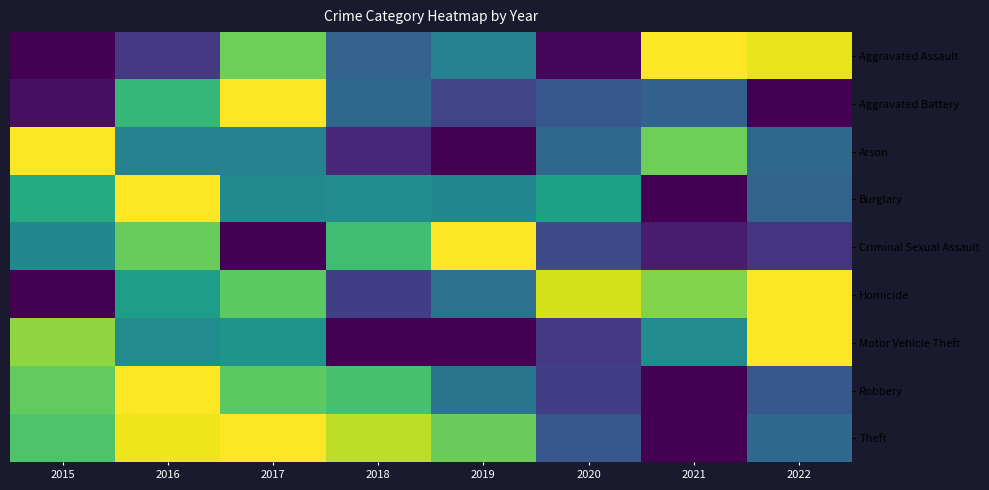

Reading left to right, list all the values displayed in this chart.

Aggravated Assault: 2015=0.0	2016=0.2	2017=0.8	2018=0.3	2019=0.4	2020=0.0	2021=1.0	2022=1.0
Aggravated Battery: 2015=0.0	2016=0.7	2017=1.0	2018=0.3	2019=0.2	2020=0.3	2021=0.3	2022=0.0
Arson: 2015=1.0	2016=0.4	2017=0.4	2018=0.1	2019=0.0	2020=0.3	2021=0.8	2022=0.3
Burglary: 2015=0.6	2016=1.0	2017=0.5	2018=0.5	2019=0.5	2020=0.6	2021=0.0	2022=0.3
Criminal Sexual Assault: 2015=0.5	2016=0.8	2017=0.0	2018=0.7	2019=1.0	2020=0.2	2021=0.1	2022=0.2
Homicide: 2015=0.0	2016=0.6	2017=0.7	2018=0.2	2019=0.4	2020=0.9	2021=0.8	2022=1.0
Motor Vehicle Theft: 2015=0.8	2016=0.5	2017=0.5	2018=0.0	2019=0.0	2020=0.2	2021=0.5	2022=1.0
Robbery: 2015=0.8	2016=1.0	2017=0.7	2018=0.7	2019=0.4	2020=0.2	2021=0.0	2022=0.3
Theft: 2015=0.7	2016=1.0	2017=1.0	2018=0.9	2019=0.8	2020=0.3	2021=0.0	2022=0.3